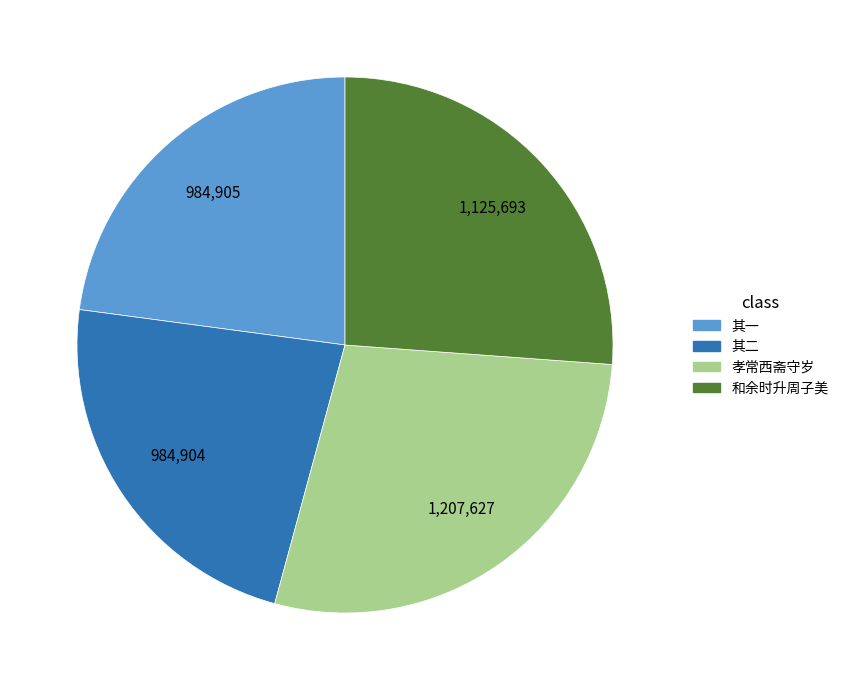

Which category has the biggest portion of the pie?

孝常西斋守岁